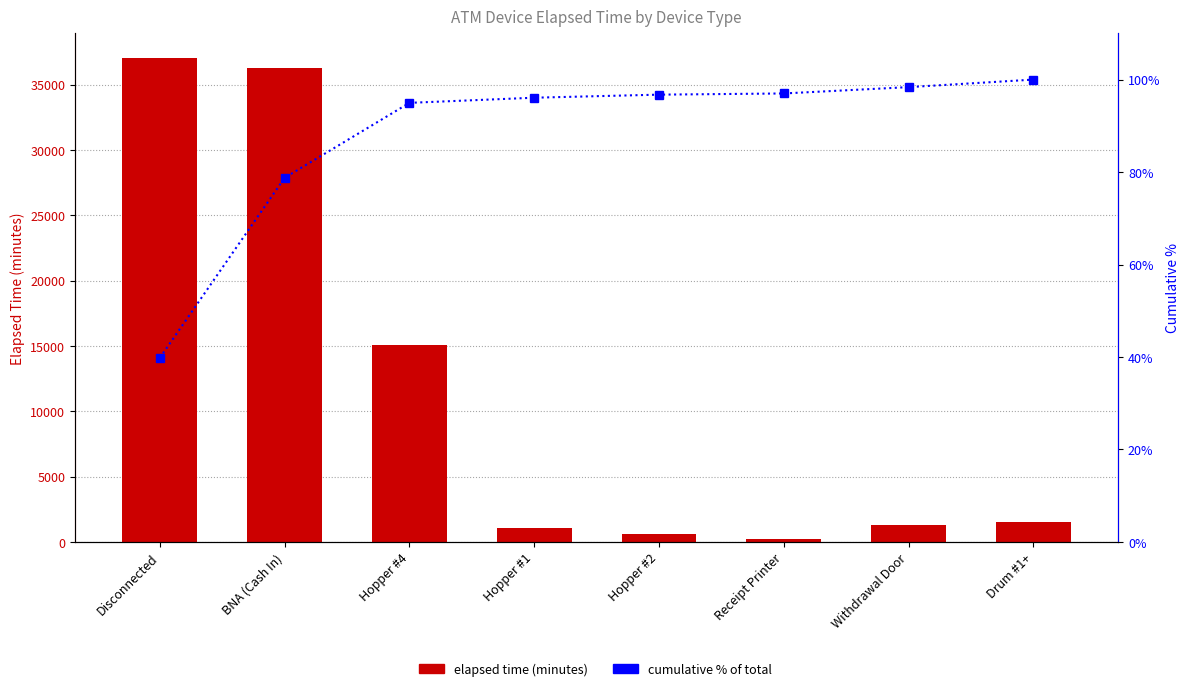

How many data points in Elapsed Time (min) are less than 1515?

4